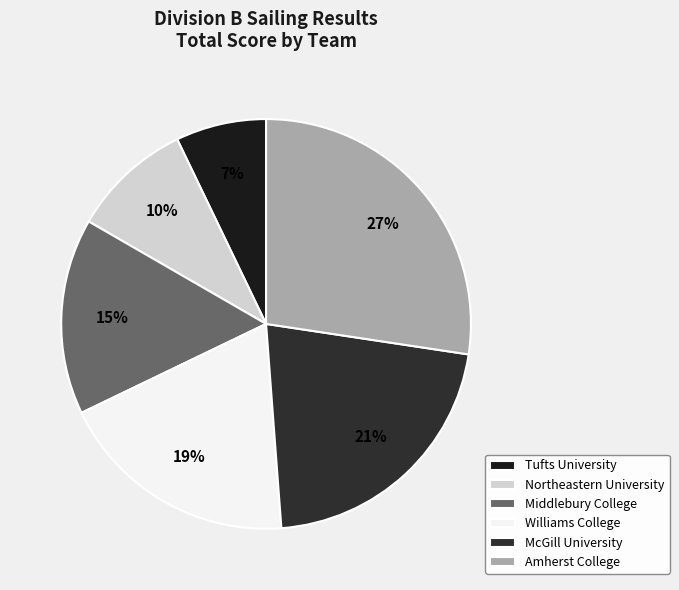

To the nearest percent, what is the difference between the Amherst College and Tufts University slice percentages?

20%